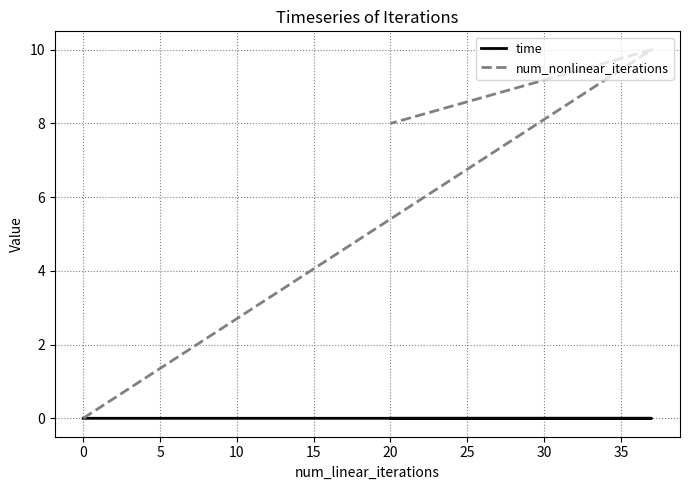

Rank the series by their average value, from highest to lowest.

num_nonlinear_iterations, time